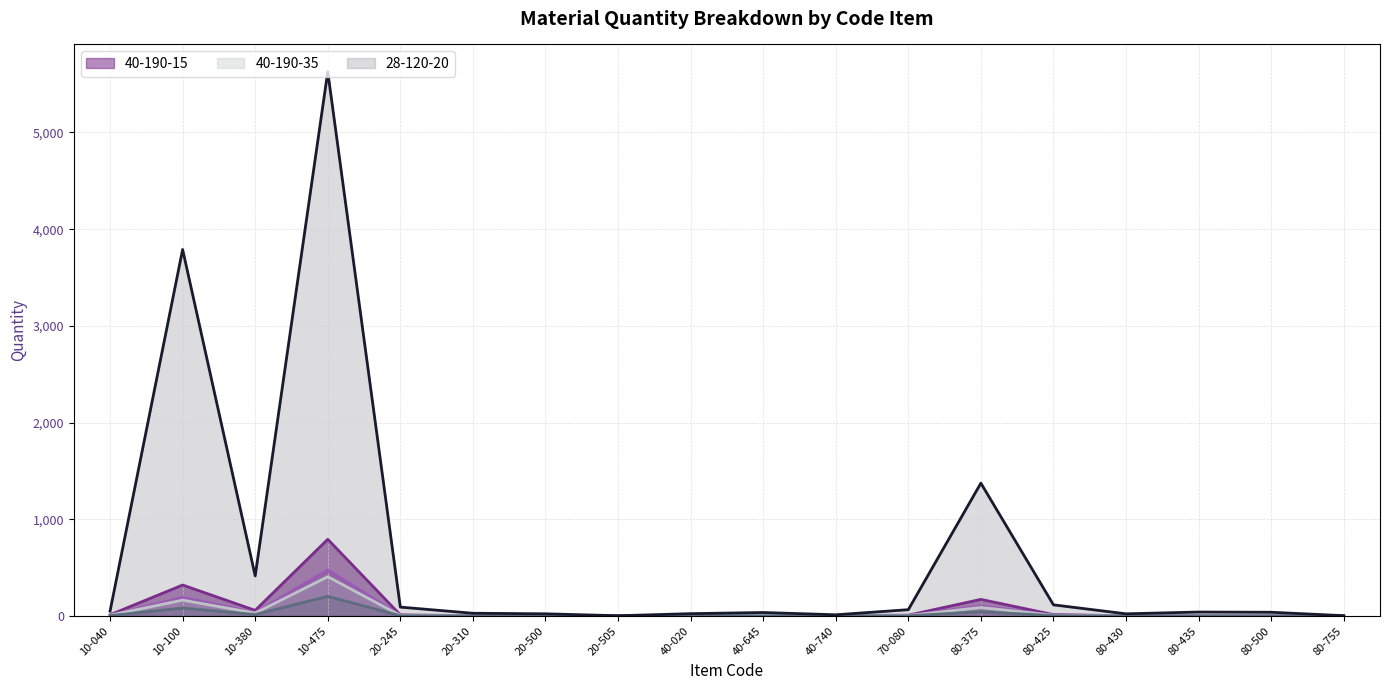

How many values in the 28-120-20 series are below 40?

9